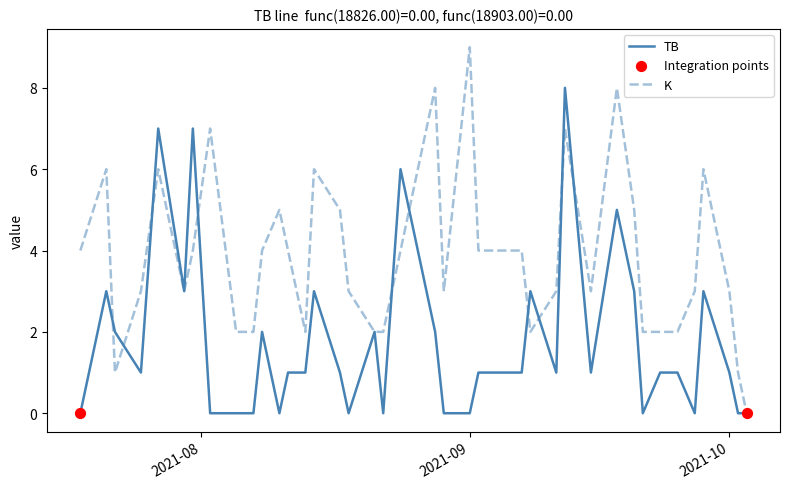

Which series has the largest total across all categories?

K